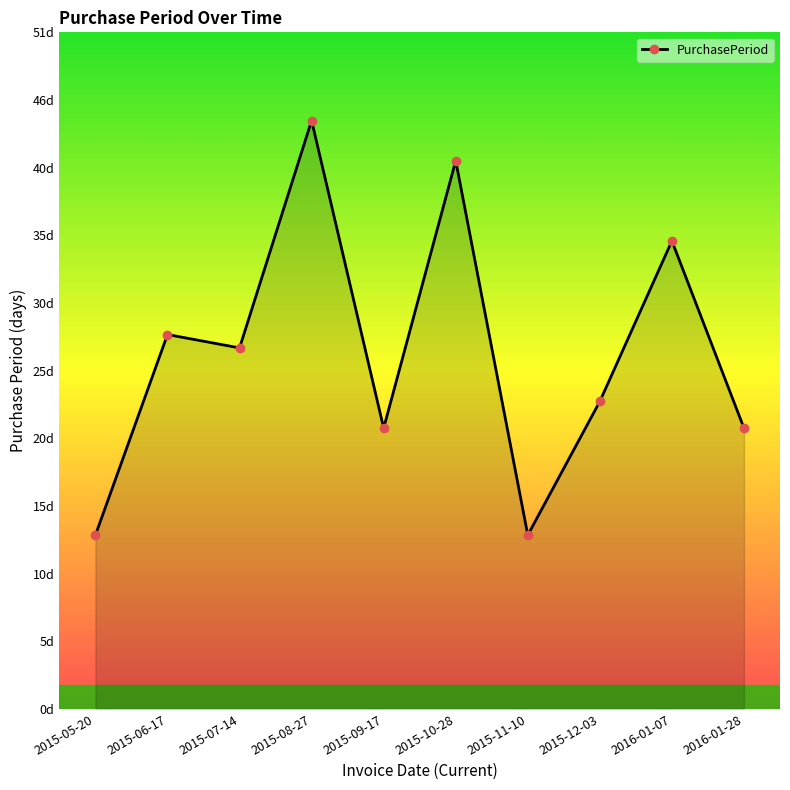

What is the sum of all values?

266